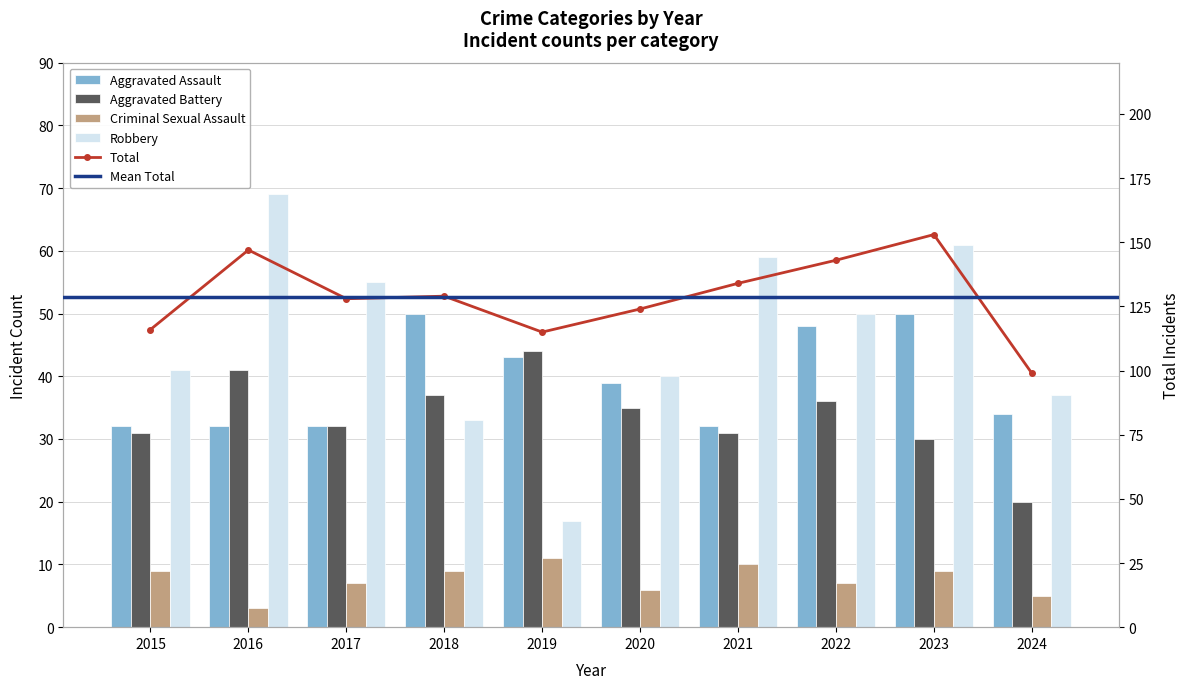

How many data points in Robbery are less than 50?

5